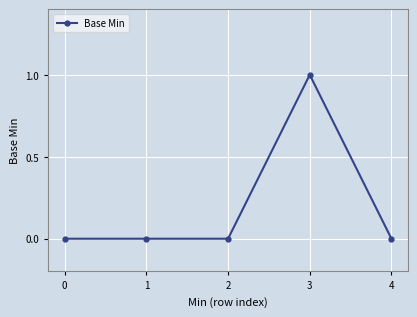

The chart shows a value of 1 at 3. True or false?

True